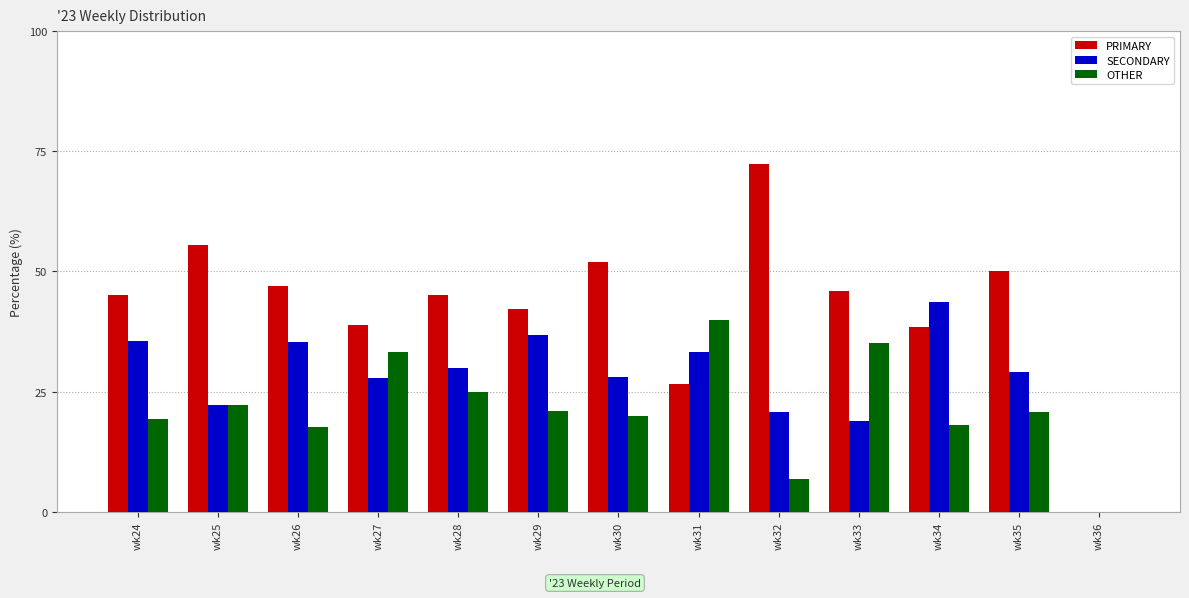

Which series has the widest spread of values?

PRIMARY